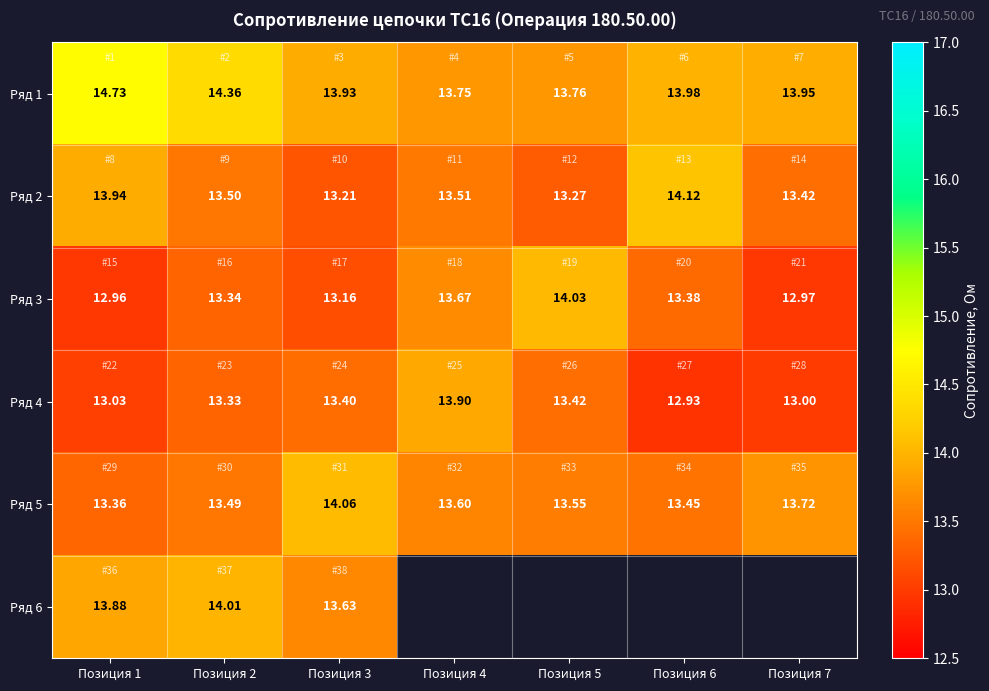

Is the value of Ряд 6 at Позиция 3 greater than the value of Ряд 5 at Позиция 6?

Yes